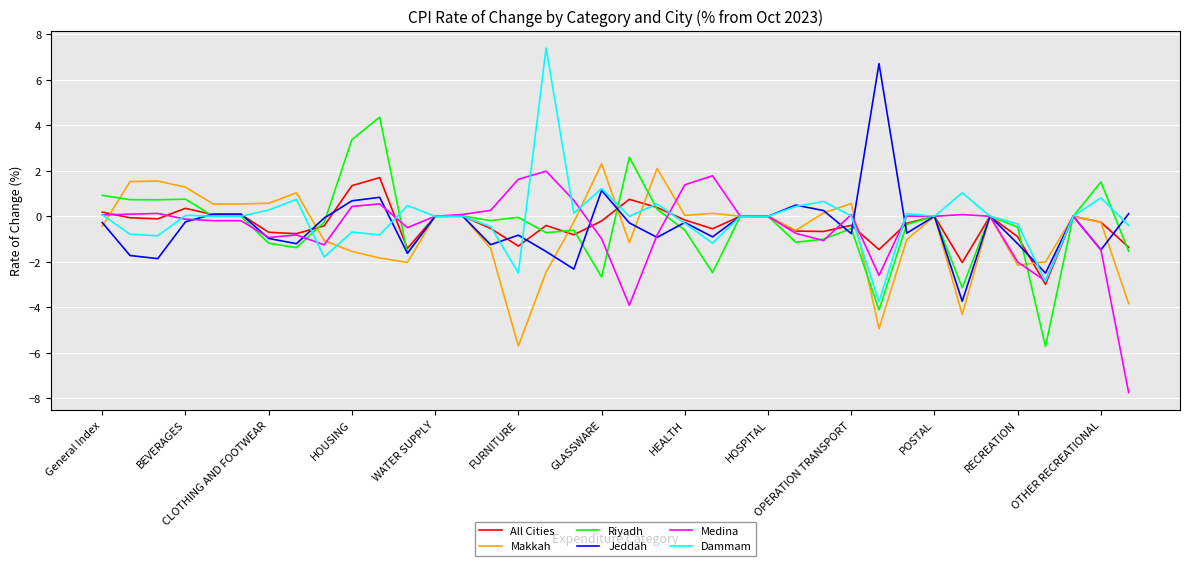

What is the minimum value for Medina?

-7.7